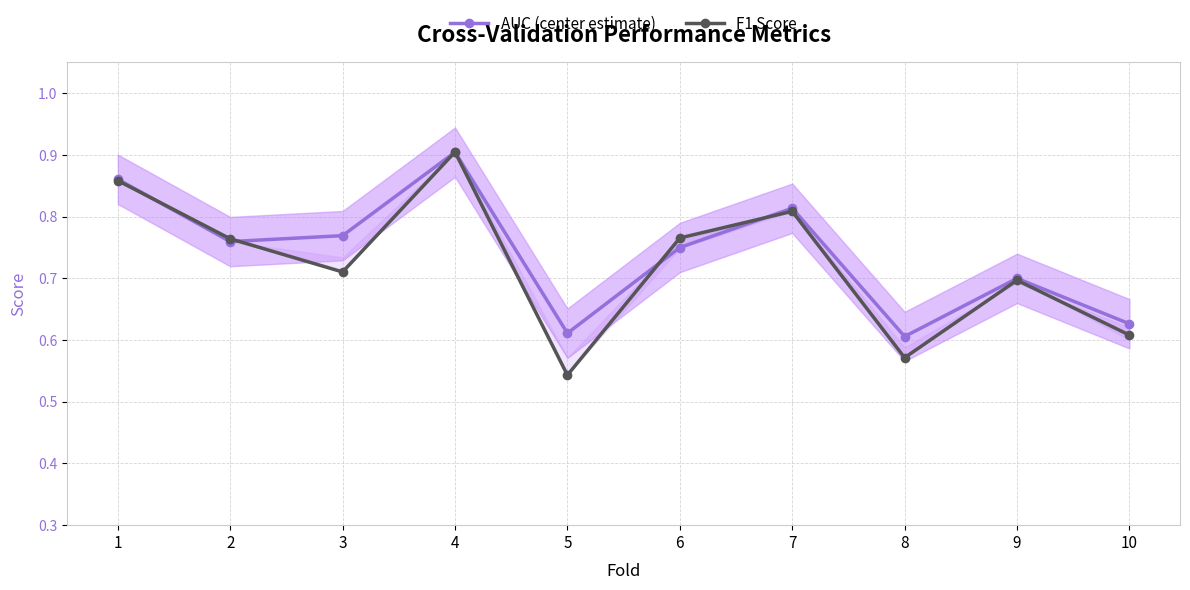

Reading right to left, list all the values displayed in this chart.

AUC (center estimate): 10=0.6	9=0.7	8=0.6	7=0.8	6=0.8	5=0.6	4=0.9	3=0.8	2=0.8	1=0.9
F1 Score: 10=0.6	9=0.7	8=0.6	7=0.8	6=0.8	5=0.5	4=0.9	3=0.7	2=0.8	1=0.9